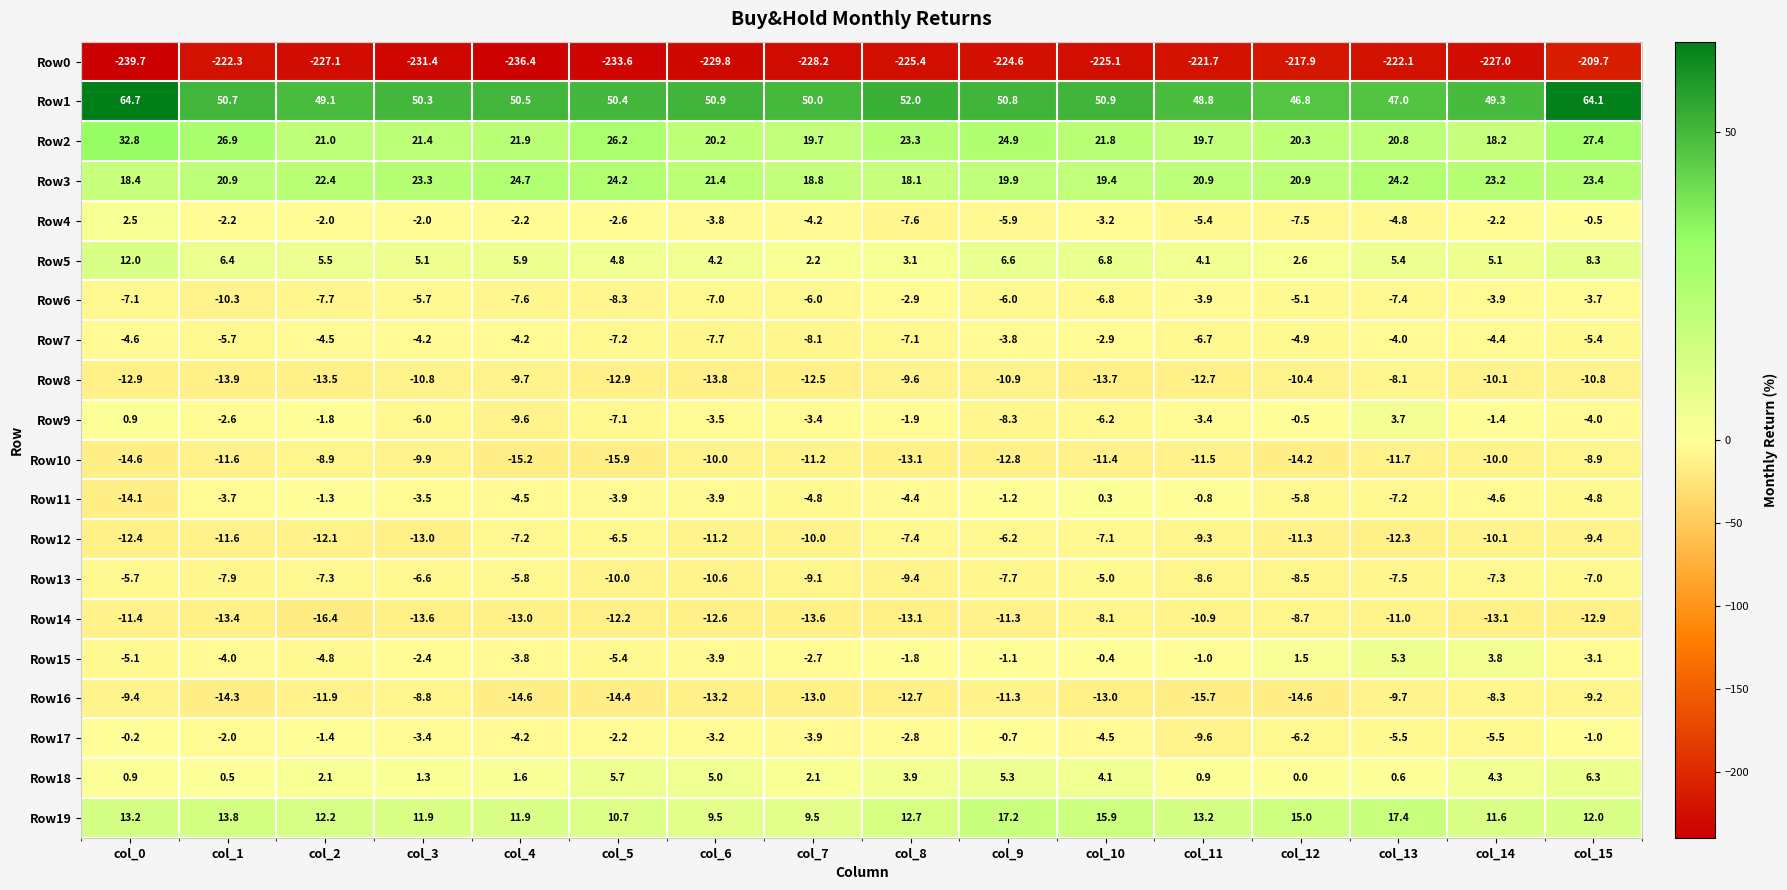

Where is Row17 nearest to the value -4?

col_7